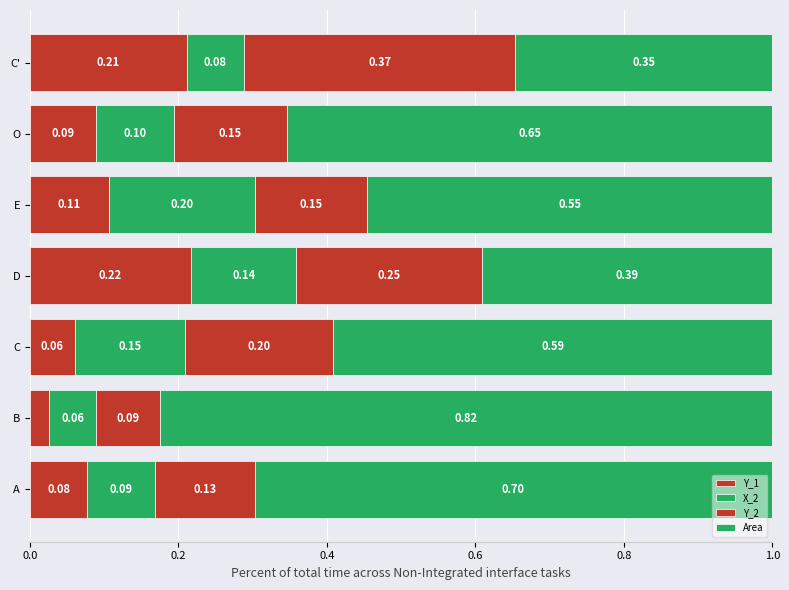

How many X_2 values are between 0 and 1?

7